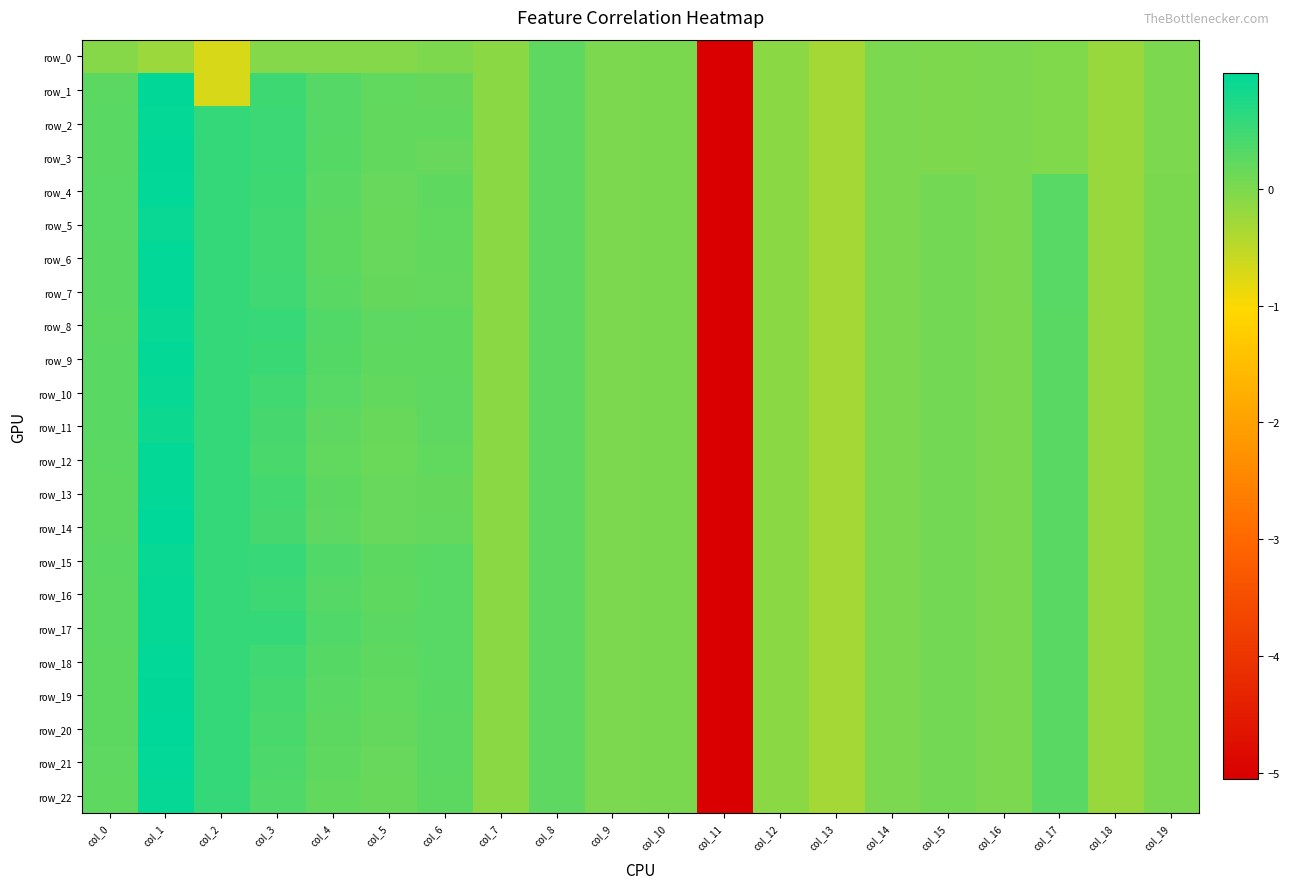

Between col_6 and col_13, which series saw the biggest shift?

row_15